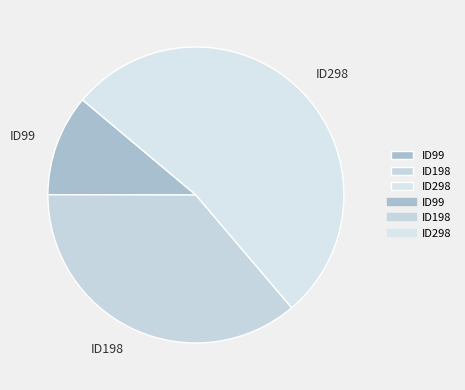

Which category has the biggest portion of the pie?

ID298